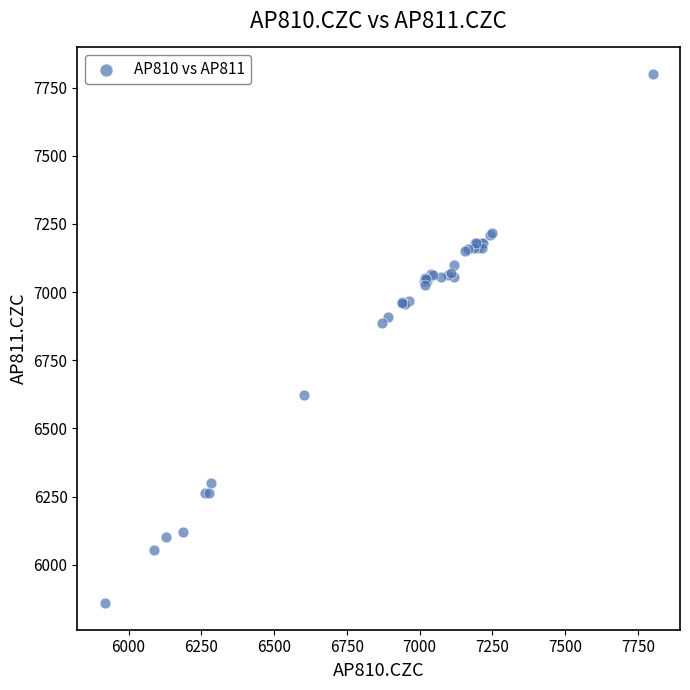

What Y value in the scatter plot is closest to 6829?

6885